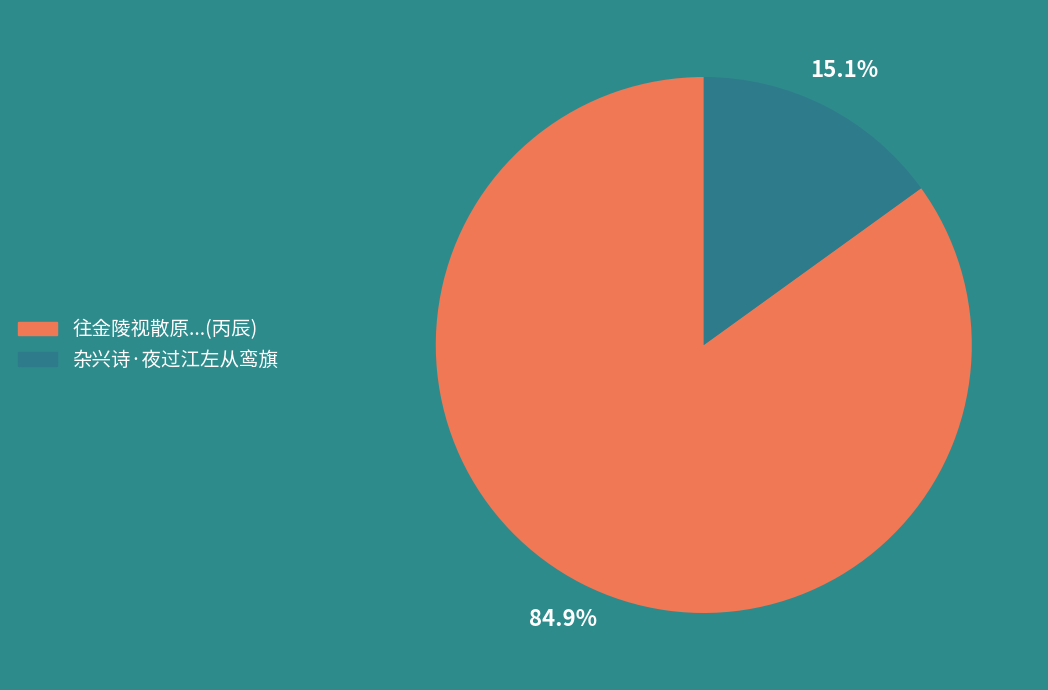

To the nearest percent, what portion does 杂兴诗·夜过江左从鸾旗 represent?

15%